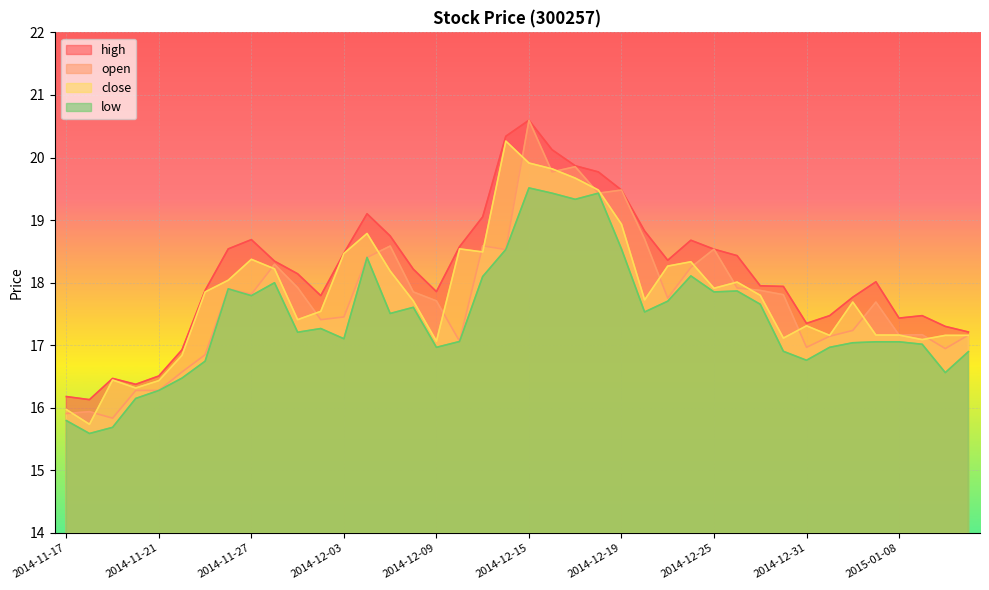

What is the difference between the maximum and minimum values in the low series?

3.9